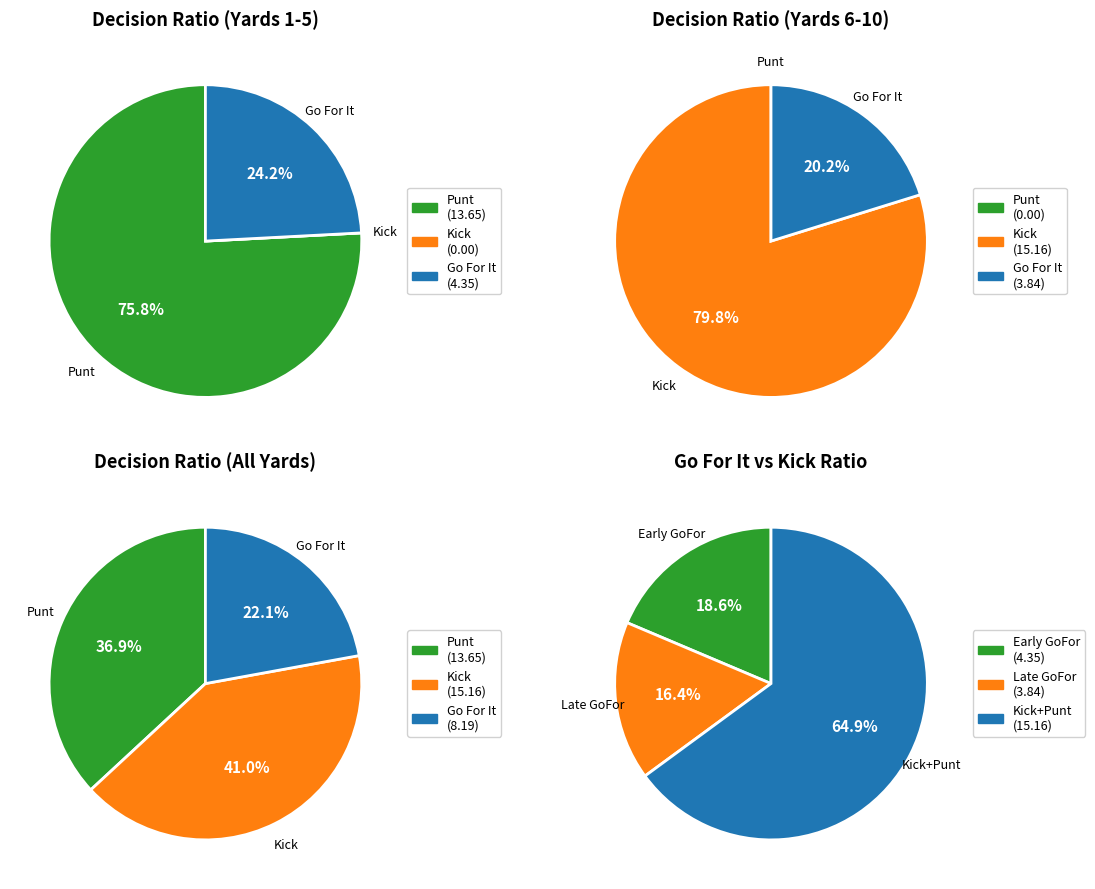

True or false: y=10 accounts for 5% of the total.

False